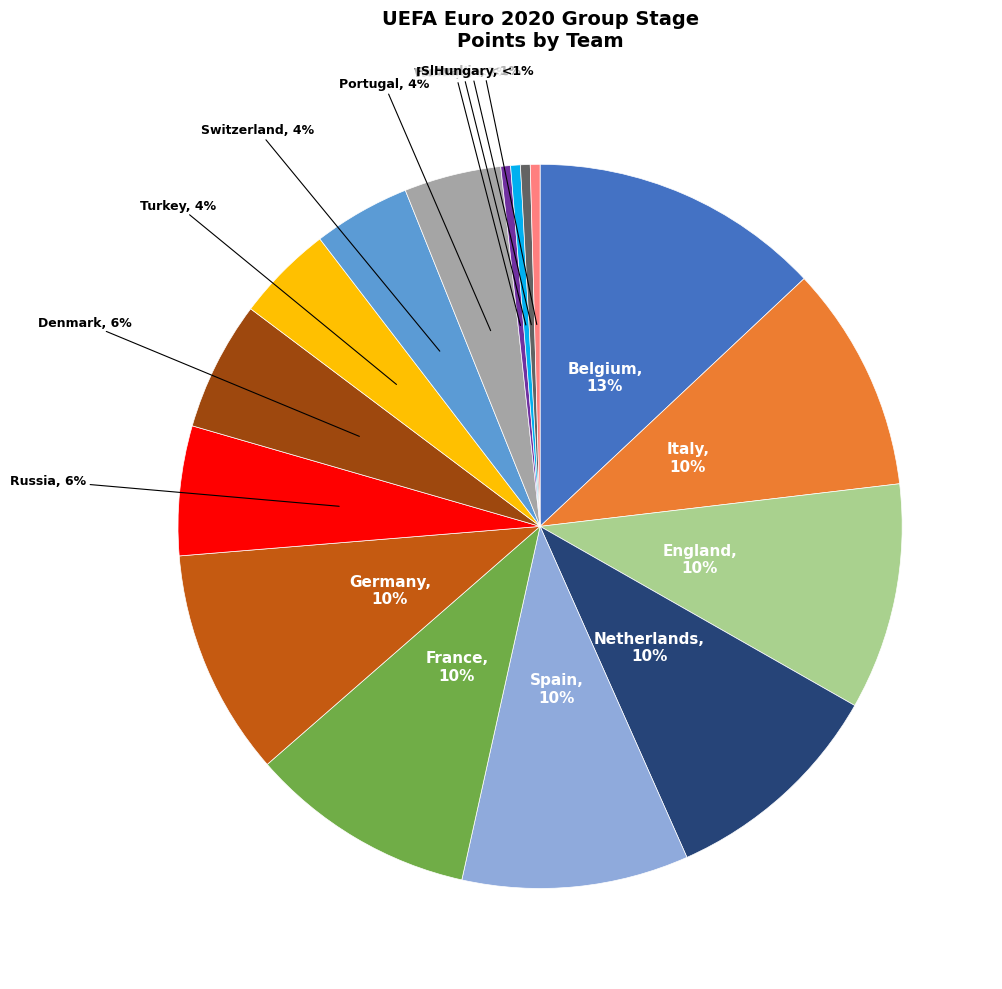

Rank the categories by value from highest to lowest.

Belgium, Italy, England, Netherlands, Spain, France, Germany, Russia, Denmark, Turkey, Switzerland, Portugal, Wales, Finland, Slovakia, Hungary